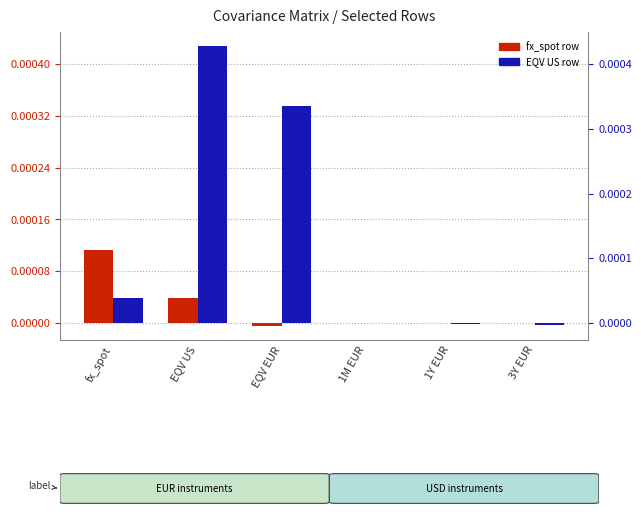

What is the label of the 2nd bar from the left?

EQV US